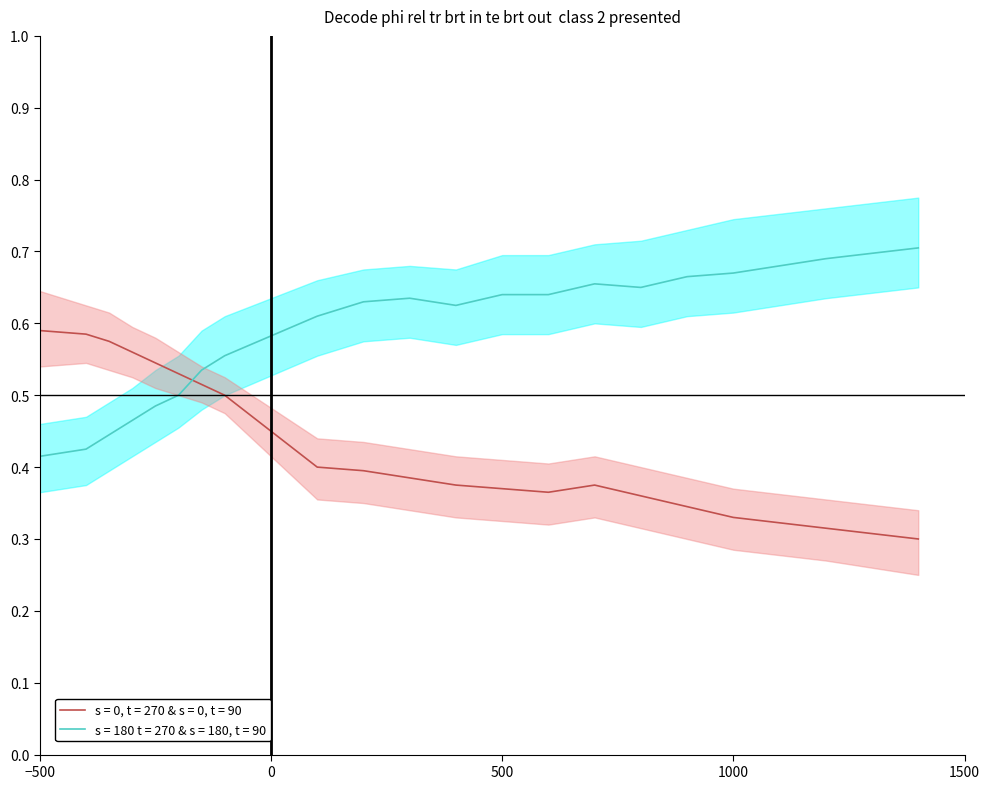

What value does the s = 0 upper series have at 11?

0.4